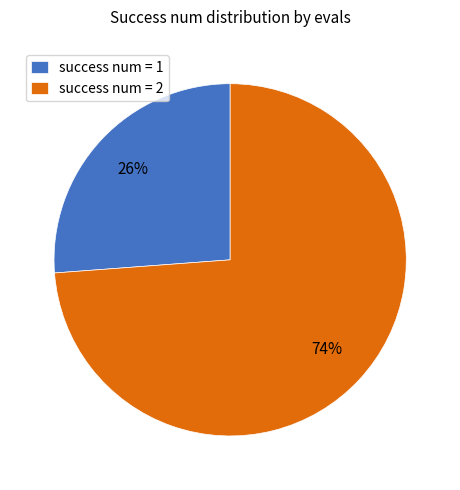

To the nearest percent, what is the average slice percentage?

50%